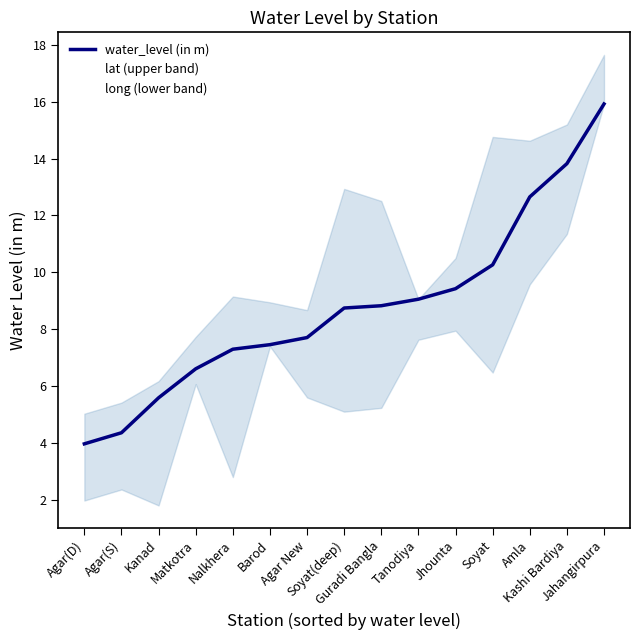

Is this an area chart (filled region under the line)?

No